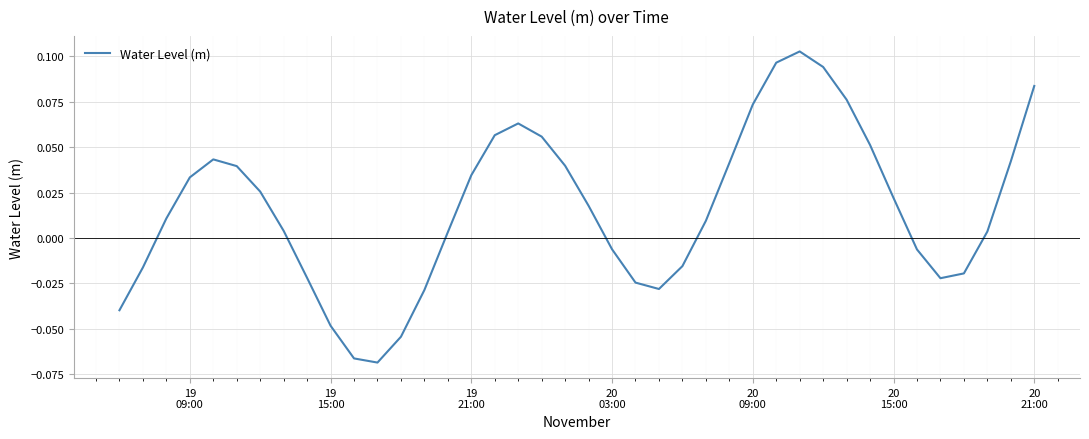

What is the difference between the second highest and minimum values?

0.2